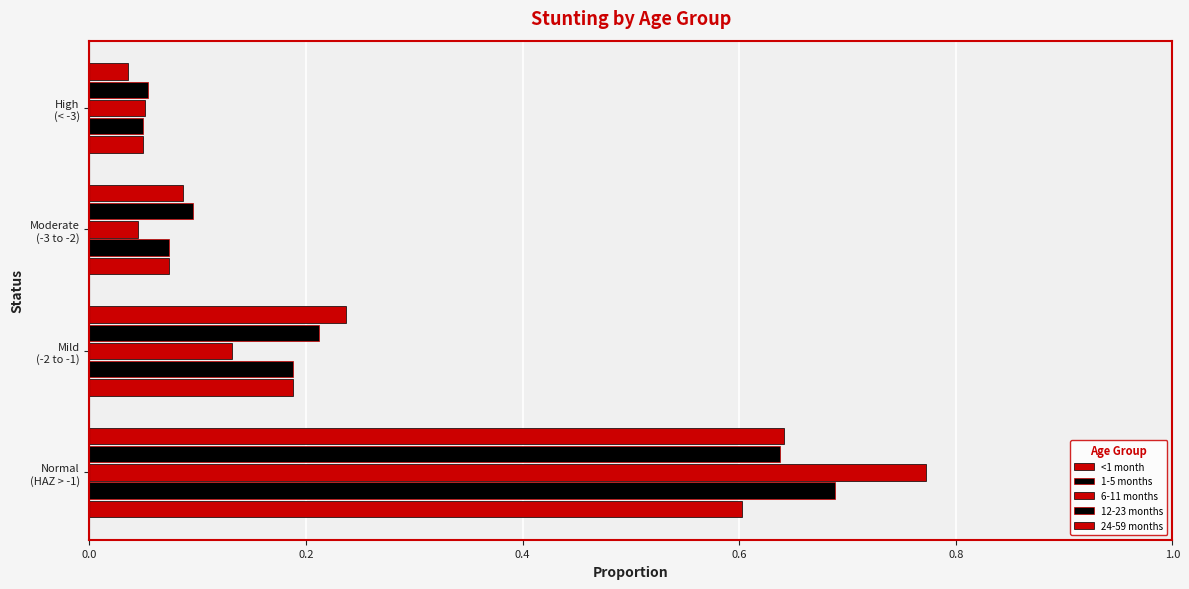

What is the difference between the maximum and minimum values in the 12-23 months series?

0.6